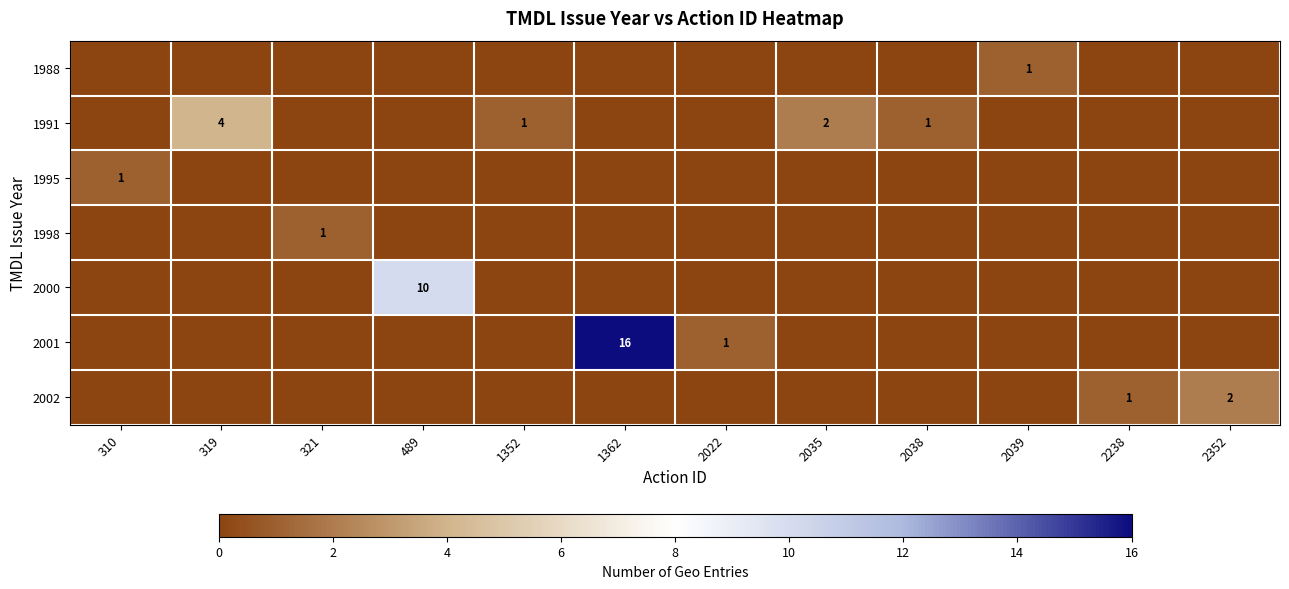

Which series has the widest spread of values?

2001